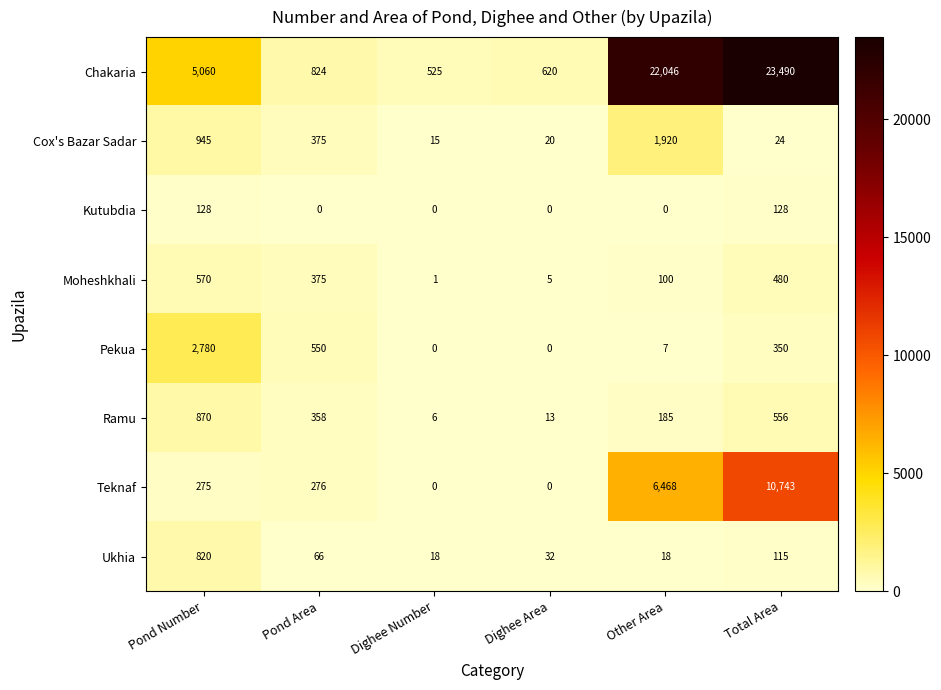

What is the sum of all Kutubdia values?

256